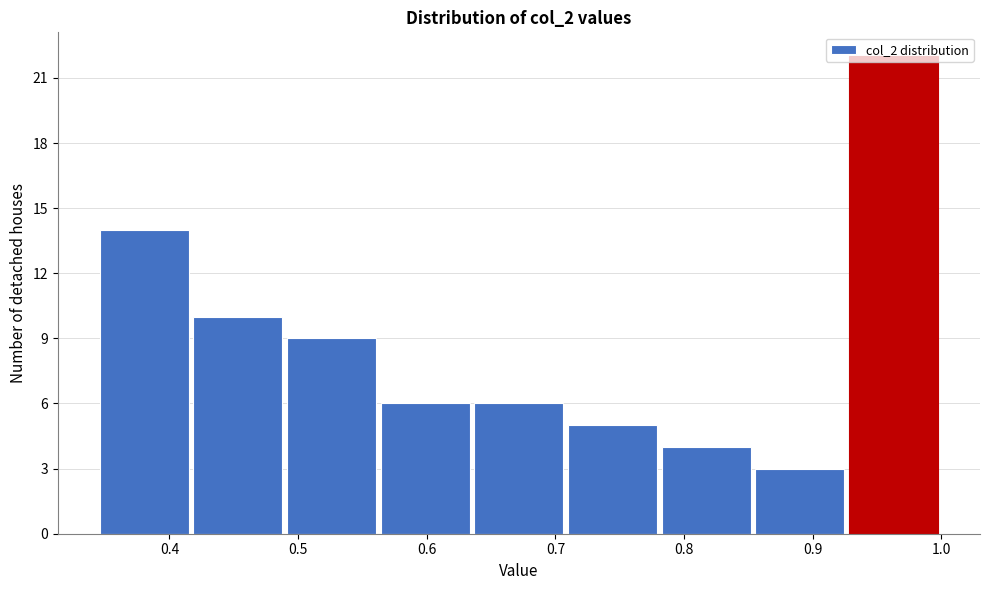

Reading left to right, transcribe this chart: for each bar, give the range it covers on the x-axis and its height. Neither the bar edges nor the heights are printed on the chart, so give them approximately, as read against the axes.

0.35 to 0.42: 14
0.42 to 0.49: 10
0.49 to 0.56: 9
0.56 to 0.64: 6
0.64 to 0.71: 6
0.71 to 0.78: 5
0.78 to 0.86: 4
0.86 to 0.93: 3
0.93 to 1.00: 22